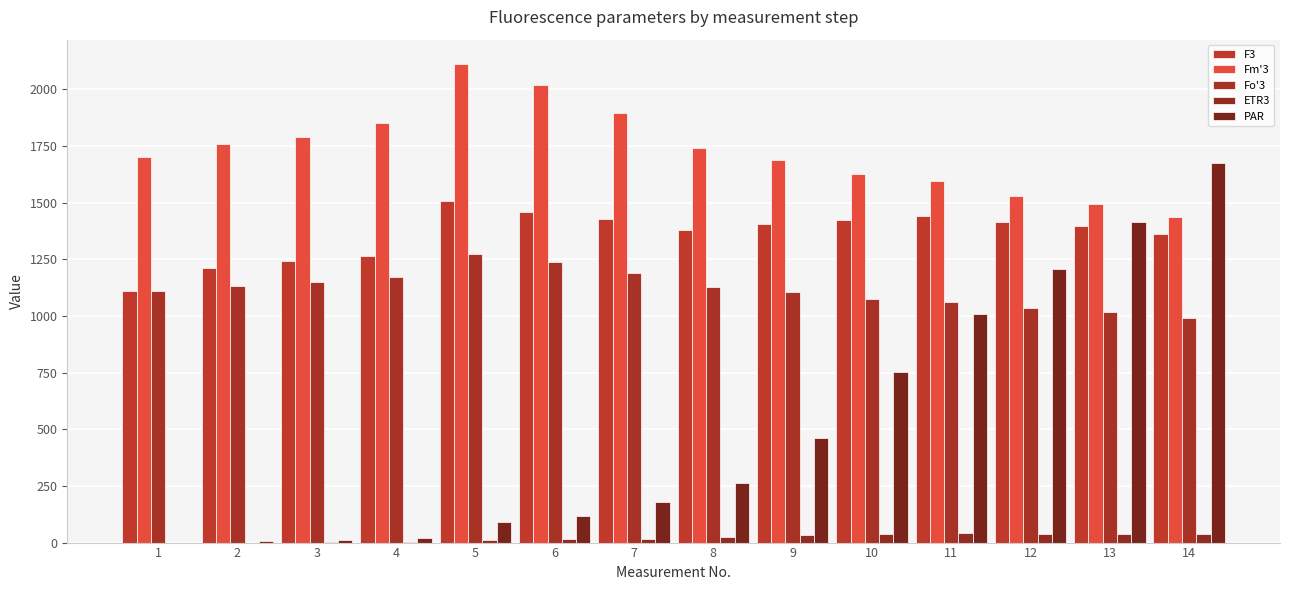

What is the highest value of the ETR3 series?

41